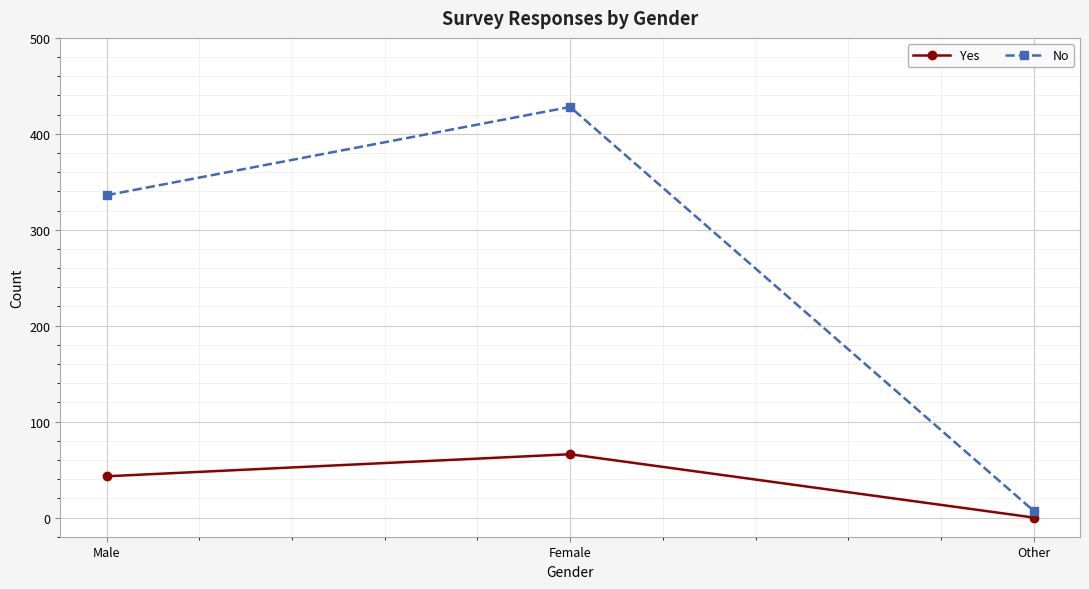

What is the average value of the Yes series?

36